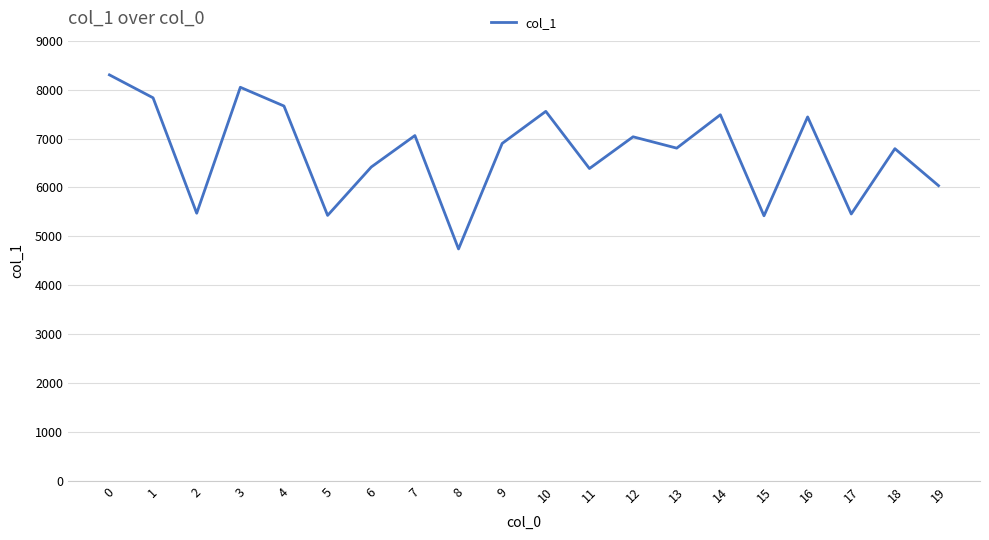

Which label corresponds to the smallest value in the chart?

8